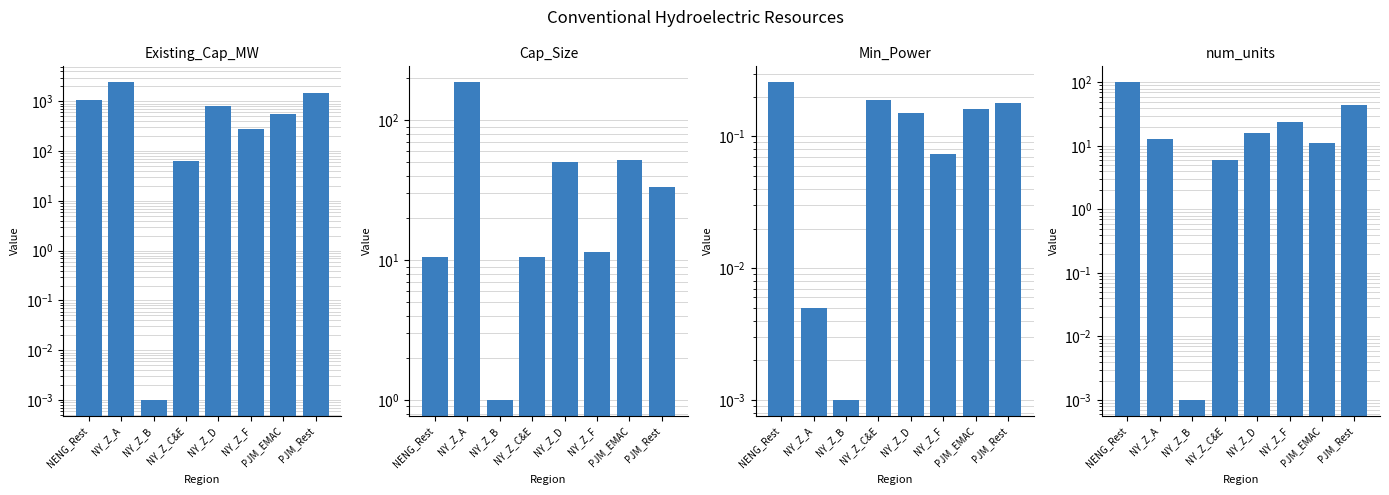

Reading left to right, transcribe all the data shown in this chart.

Existing_Cap_MW: NENG_Rest=1067.6	NY_Z_A=2434.9	NY_Z_B=0.0	NY_Z_C&E=63.3	NY_Z_D=809.6	NY_Z_F=274.6	PJM_EMAC=572.0	PJM_Rest=1507.8
Cap_Size: NENG_Rest=10.6	NY_Z_A=187.3	NY_Z_B=1.0	NY_Z_C&E=10.6	NY_Z_D=50.6	NY_Z_F=11.4	PJM_EMAC=52.0	PJM_Rest=33.5
Min_Power: NENG_Rest=0.3	NY_Z_A=0.0	NY_Z_B=0.0	NY_Z_C&E=0.2	NY_Z_D=0.2	NY_Z_F=0.1	PJM_EMAC=0.2	PJM_Rest=0.2
num_units: NENG_Rest=101.0	NY_Z_A=13.0	NY_Z_B=0.0	NY_Z_C&E=6.0	NY_Z_D=16.0	NY_Z_F=24.0	PJM_EMAC=11.0	PJM_Rest=45.0